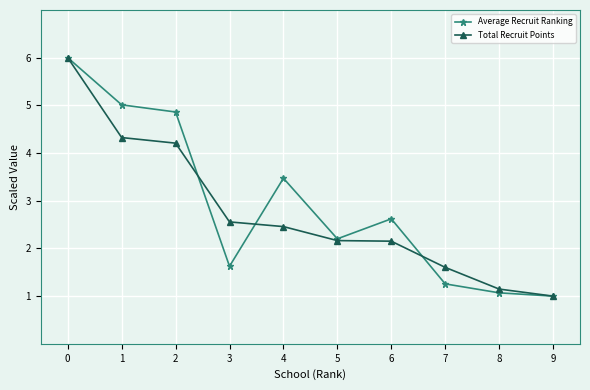

True or false: Total Recruit Points and Average Recruit Ranking intersect in this chart.

True